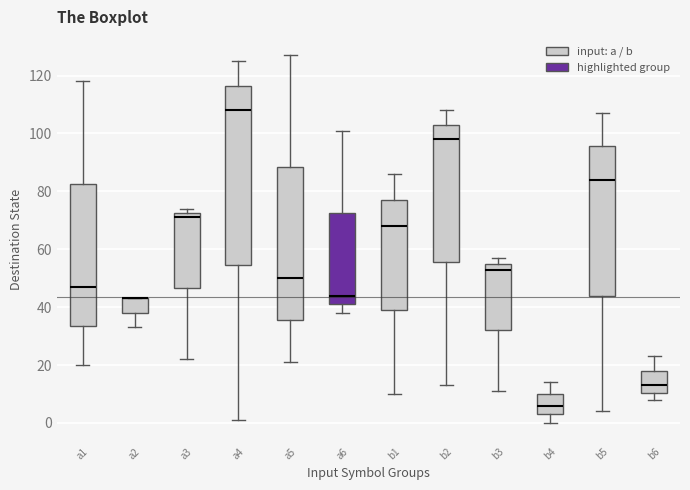

Which box is the tallest, from its lower edge to its upper edge?

a4